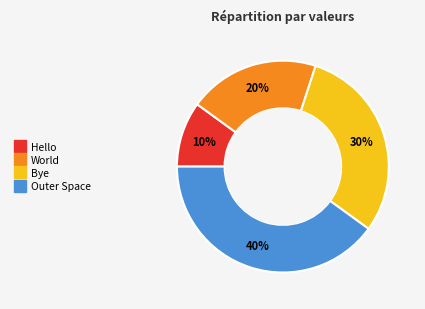

To the nearest percent, what is the average slice percentage?

25%